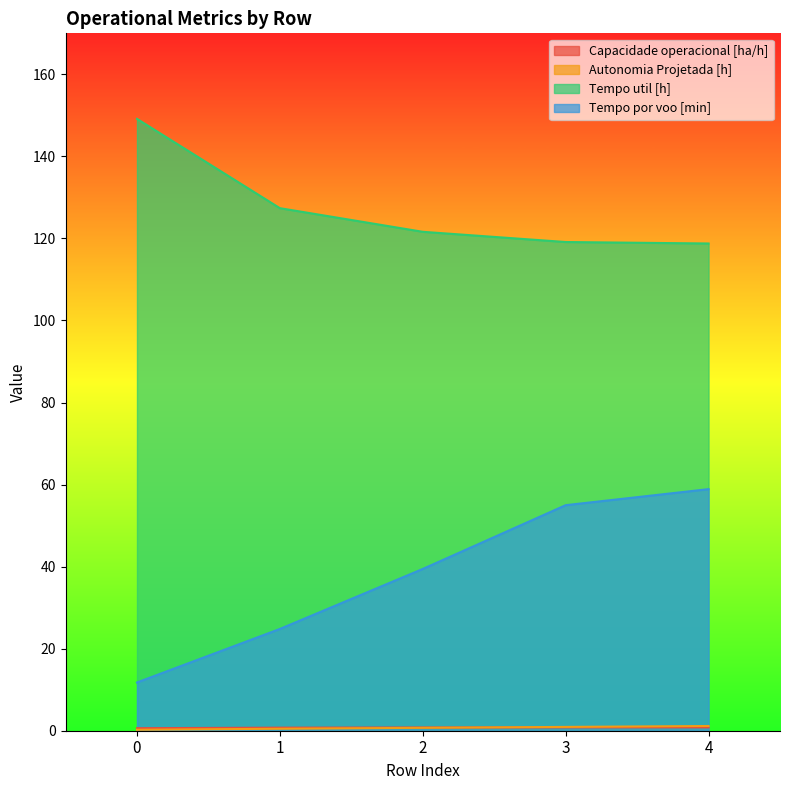

Is the value of Tempo util [h] at 4 greater than the value of Capacidade operacional [ha/h] at 0?

Yes